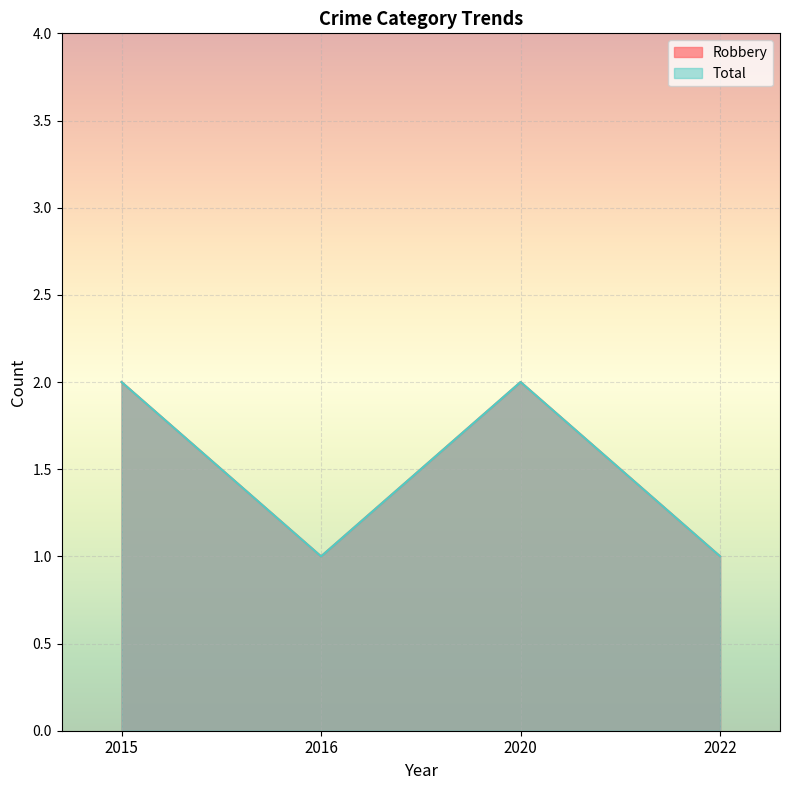

What are all the series names shown in the legend?

Robbery, Total